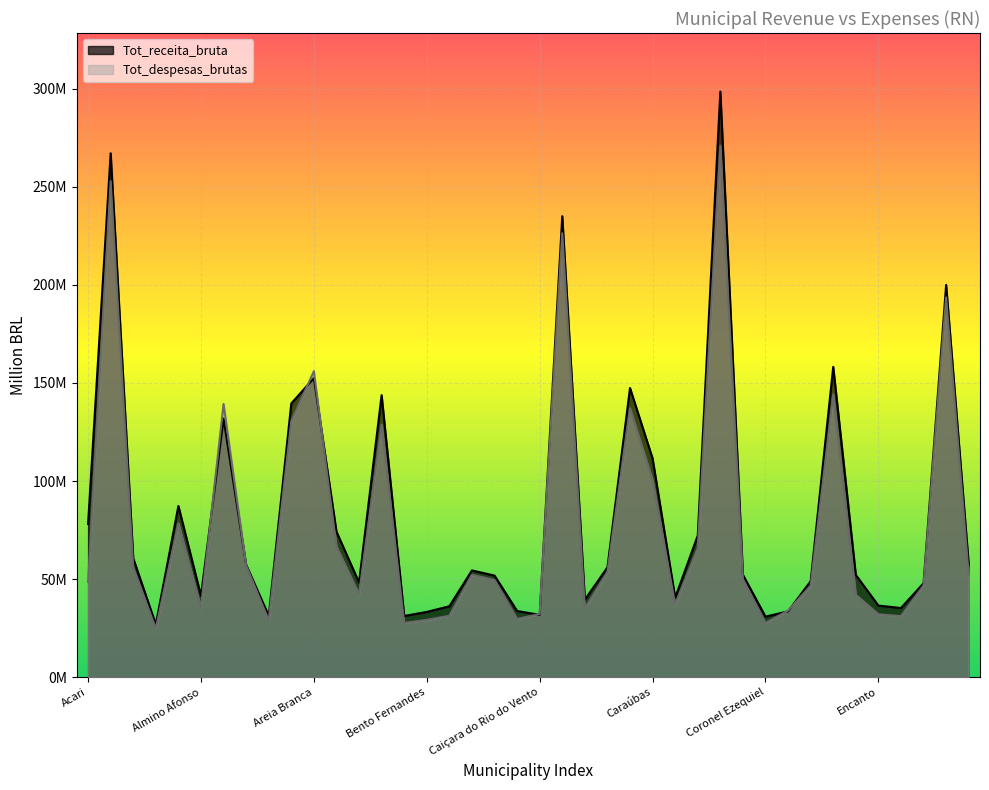

At which label does Tot_despesas_brutas reach its minimum?

Água Nova